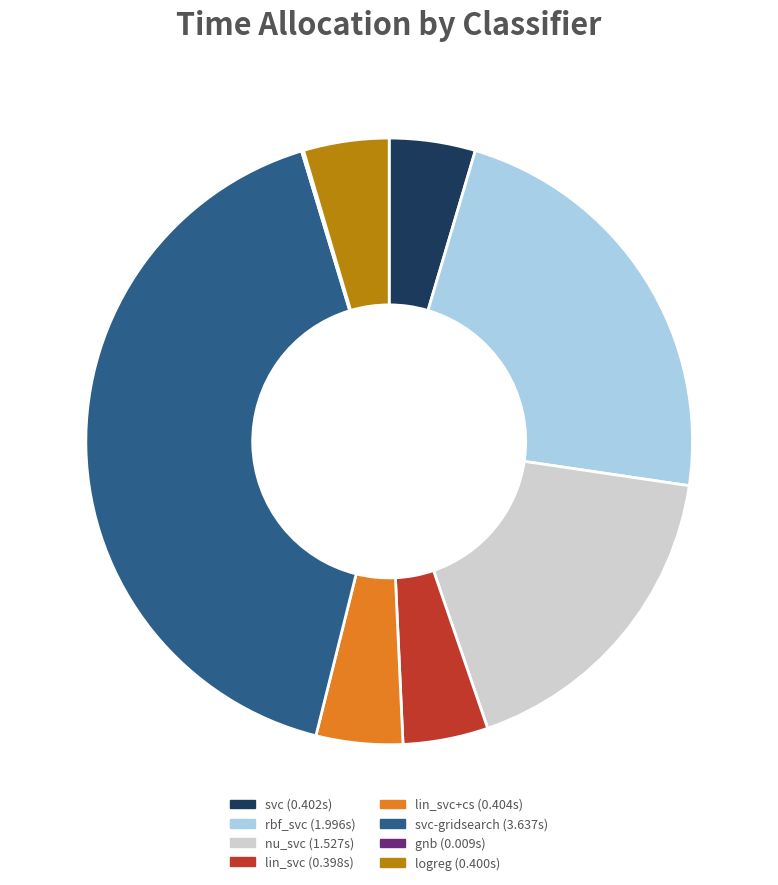

Is there any slice that represents more than half of the pie?

No